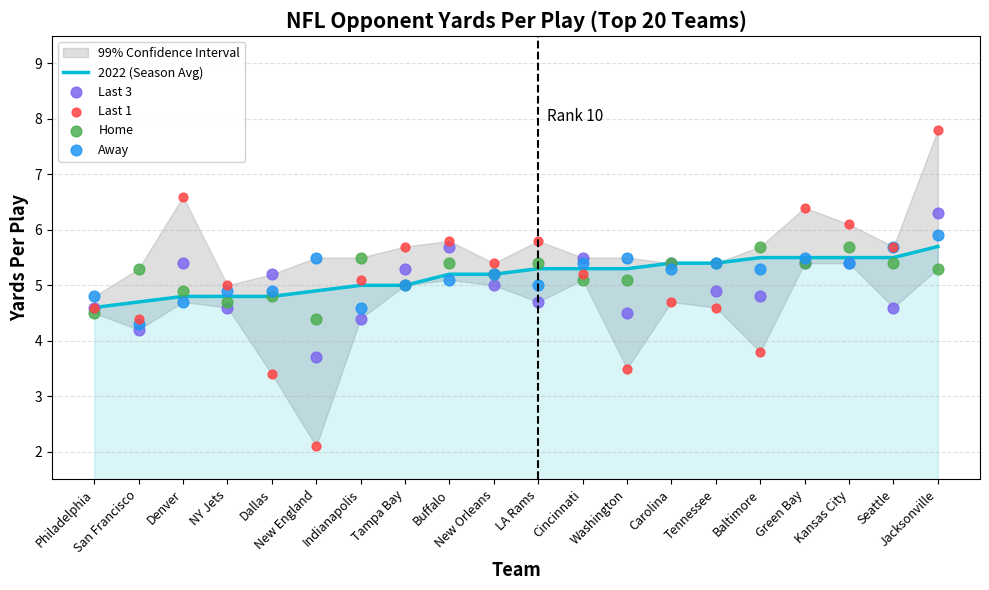

Which series has the largest Y range (max minus min)?

Last 1